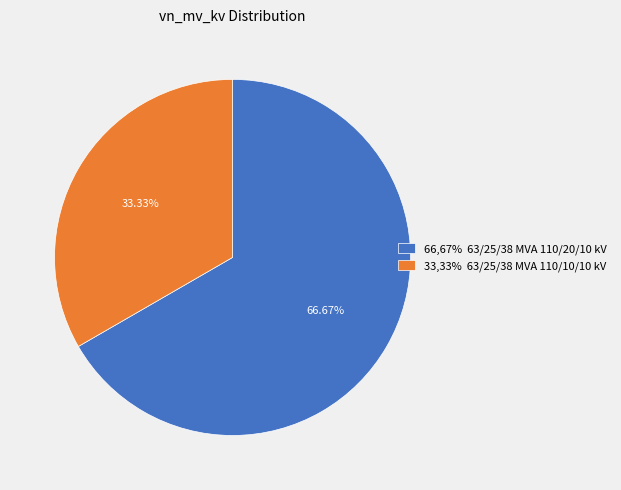

Combined, do 33,33% 63/25/38 MVA 110/10/10 kV and 66,67% 63/25/38 MVA 110/20/10 kV account for over 50%?

Yes